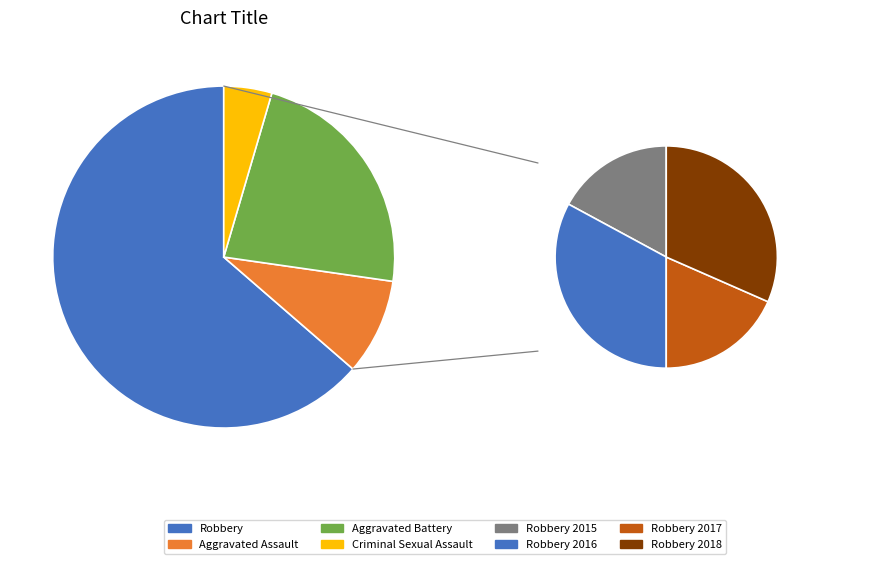

Is it true that Aggravated Battery is 13% of the pie?

False